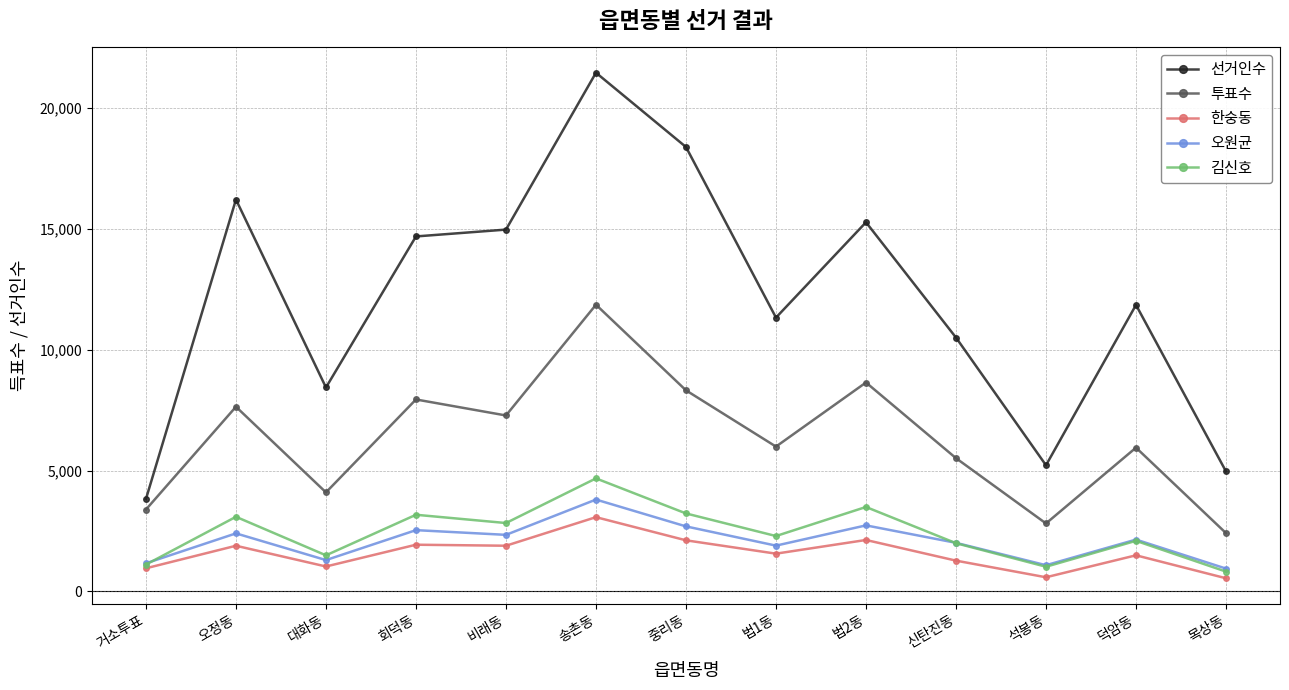

True or false: 김신호 and 투표수 intersect in this chart.

False